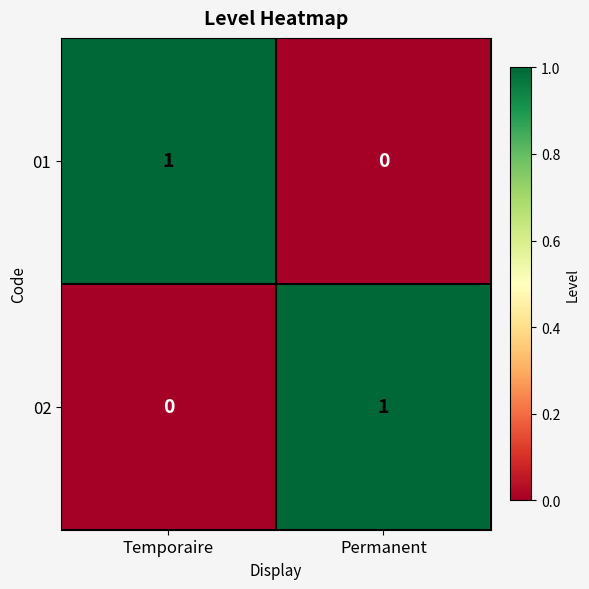

Is it true that 02 equals 0 at Permanent?

False